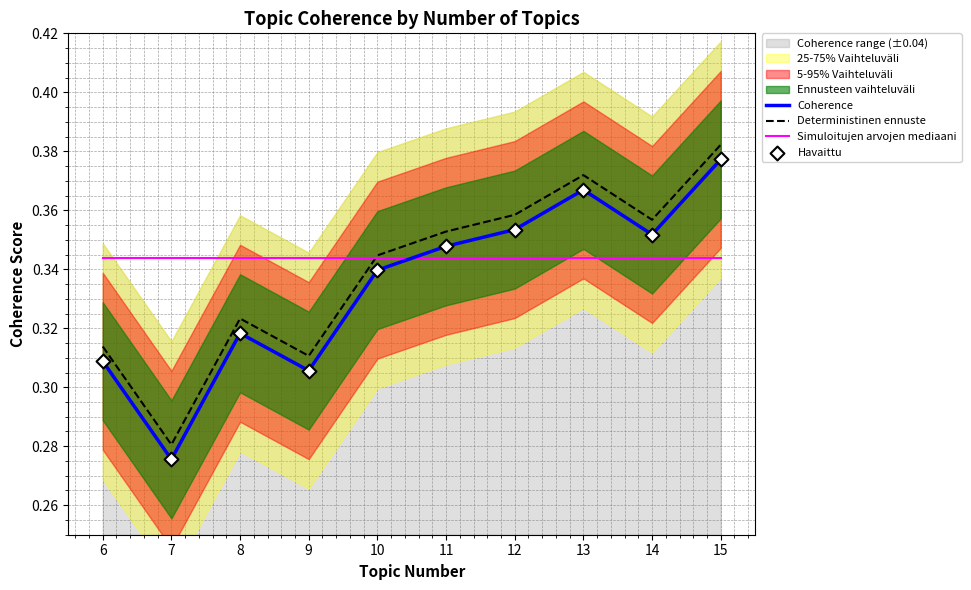

Which series contains the lowest Y value?

Coherence